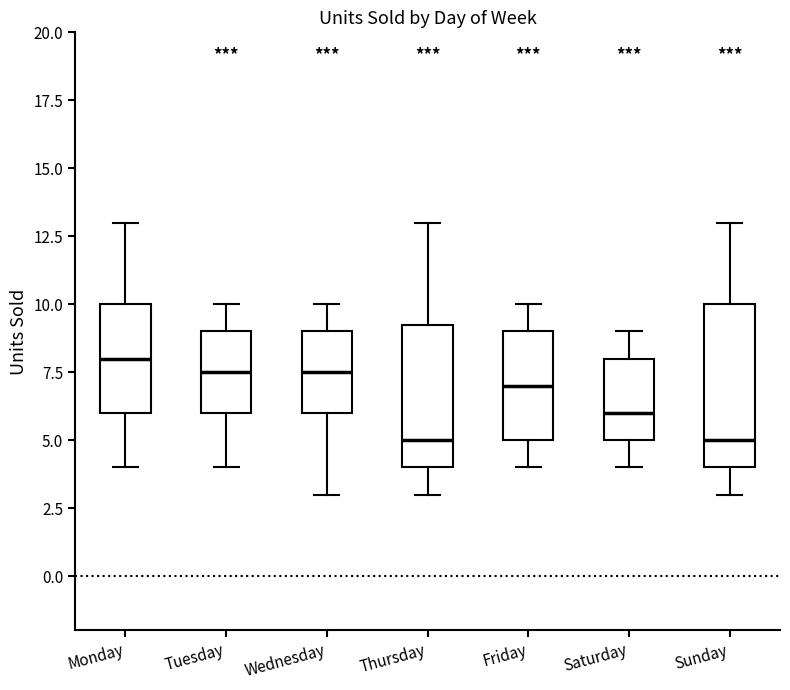

Which box is the tallest, from its lower edge to its upper edge?

Sunday